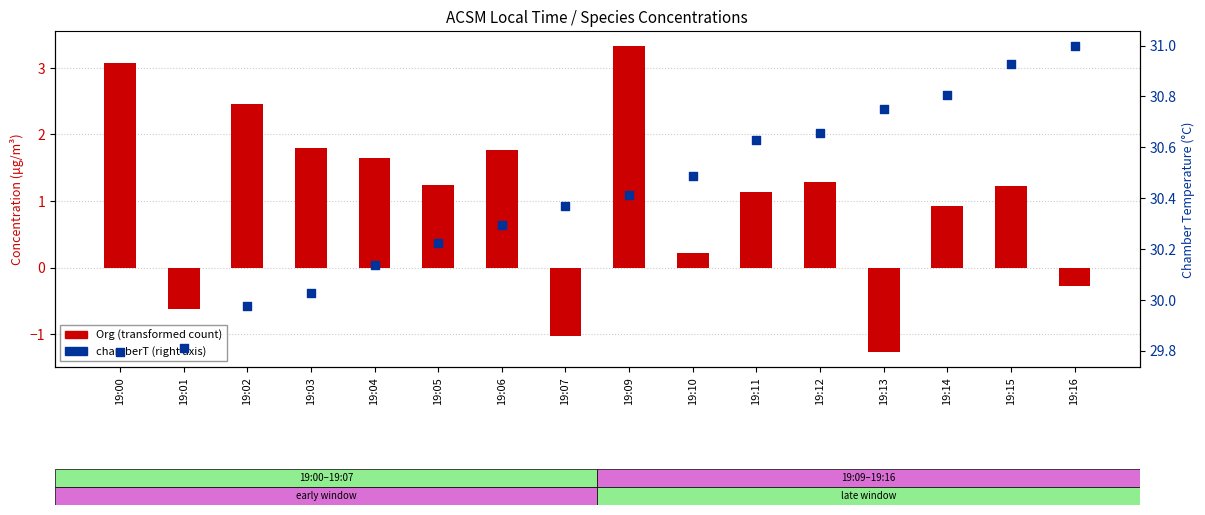

Which series contains the highest Y value?

chamberT (right axis)